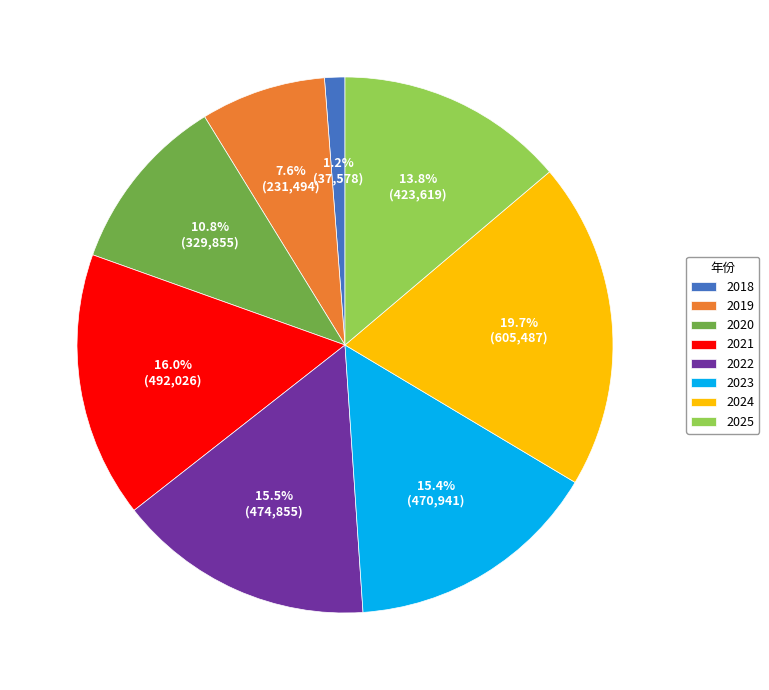

Between 2023 and 2021, which is larger?

2021